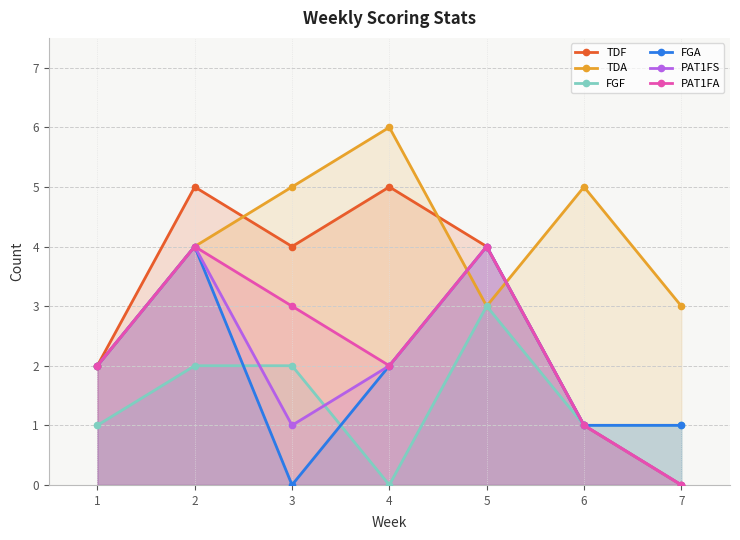

The value of TDF at 4 is 7. True or false?

False